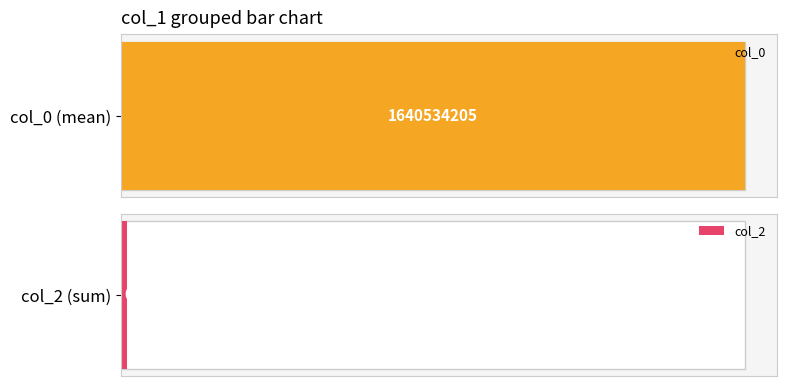

True or false: col_0 has a value of 2682114438 at 15.

False